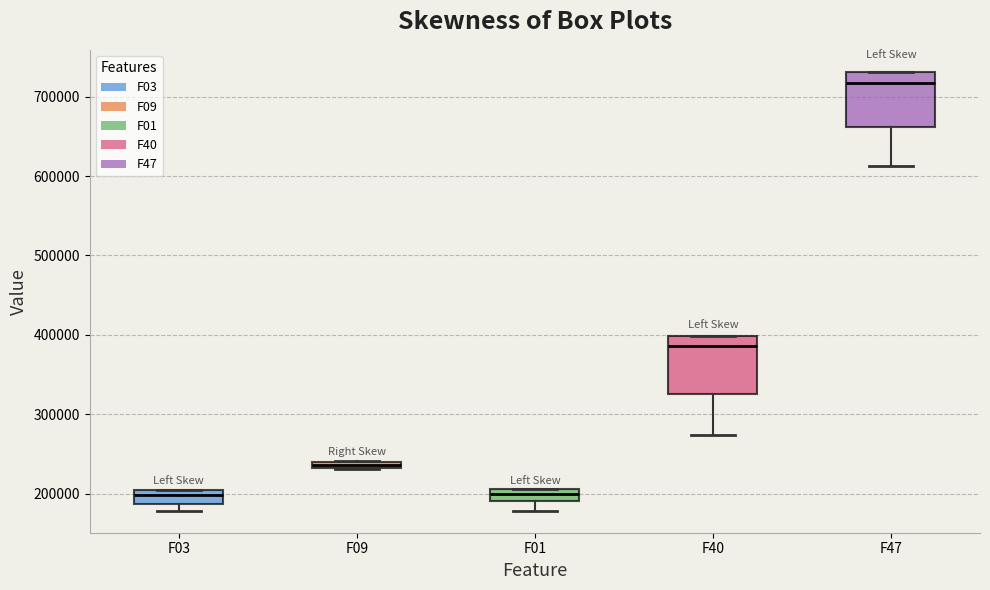

Where does the lower whisker of the box for F01 end on the y-axis? The values are not printed on the chart, so give them approximately, as read against the axis.

180000